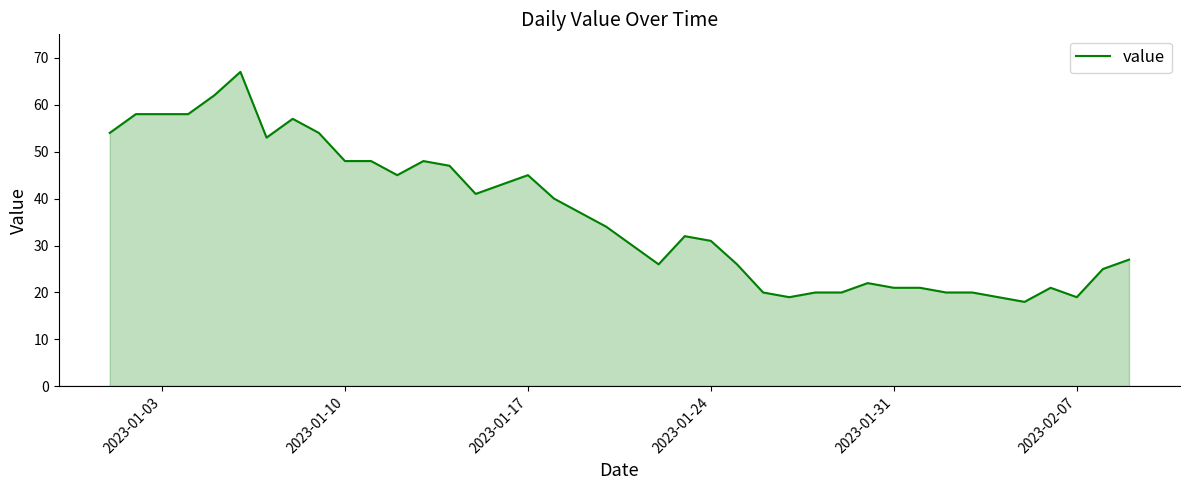

True or false: there are more than 1 points higher than both neighbors.

True